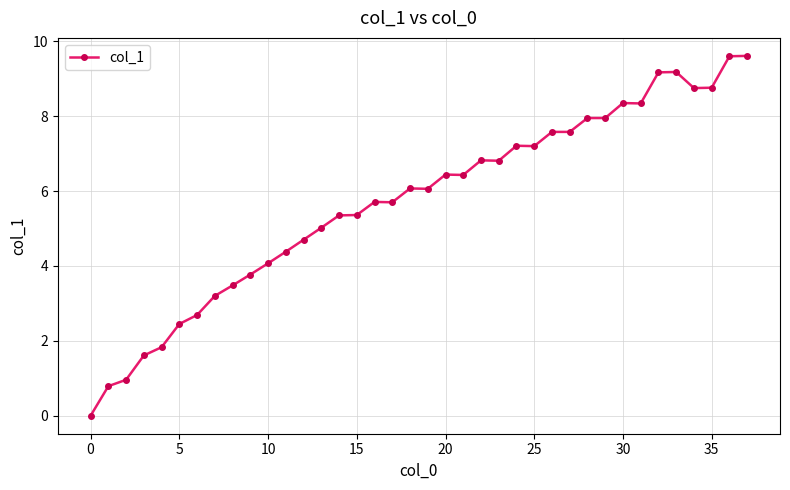

What is the value of the 21st point from the left?

6.4